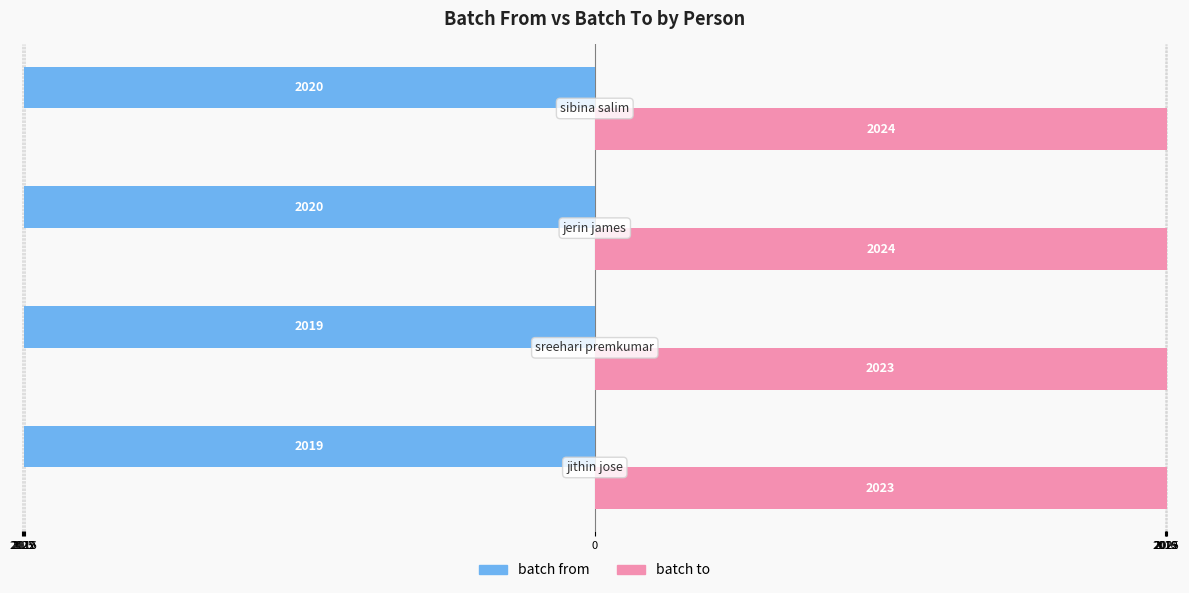

What is the lowest value of the batch from series?

-2020